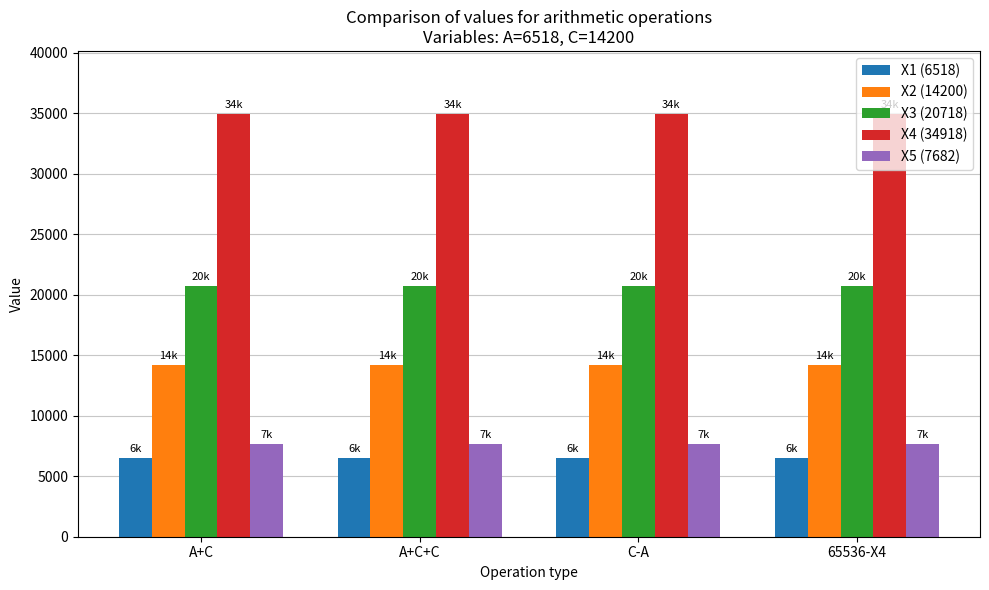

What is the value of the X3 (20718) bar at the 2nd from the left?

20718